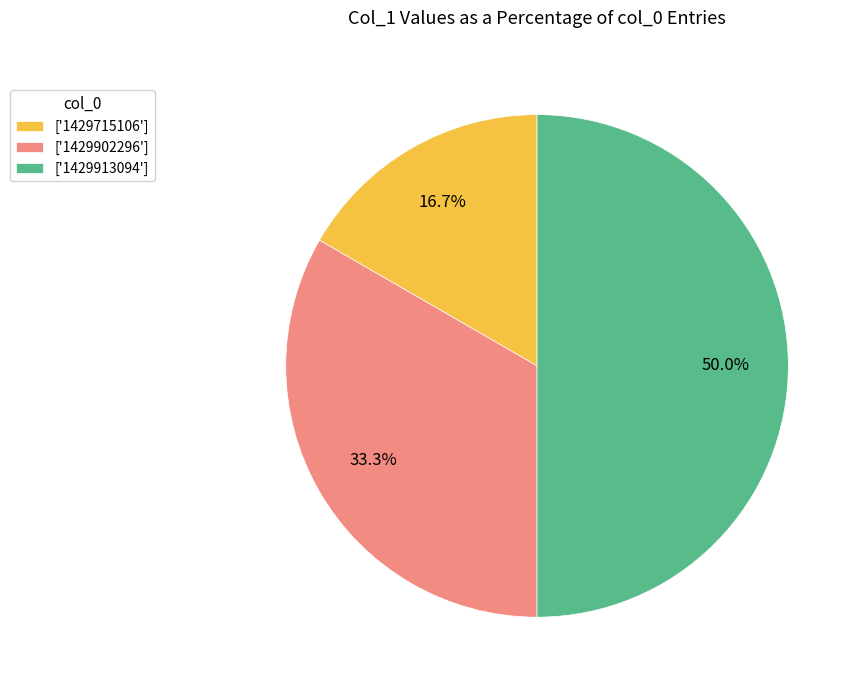

Is ['1429715106'] the majority of the pie?

No